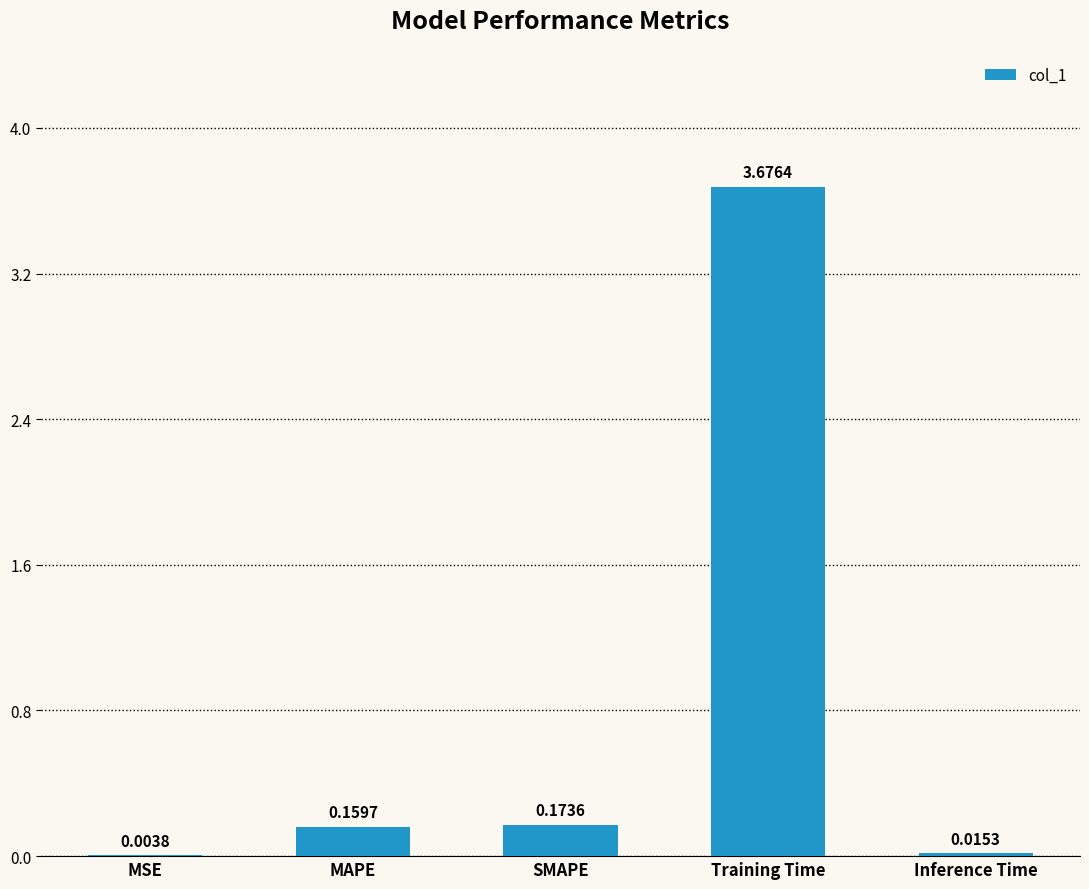

At which label is the value closest to 1?

SMAPE